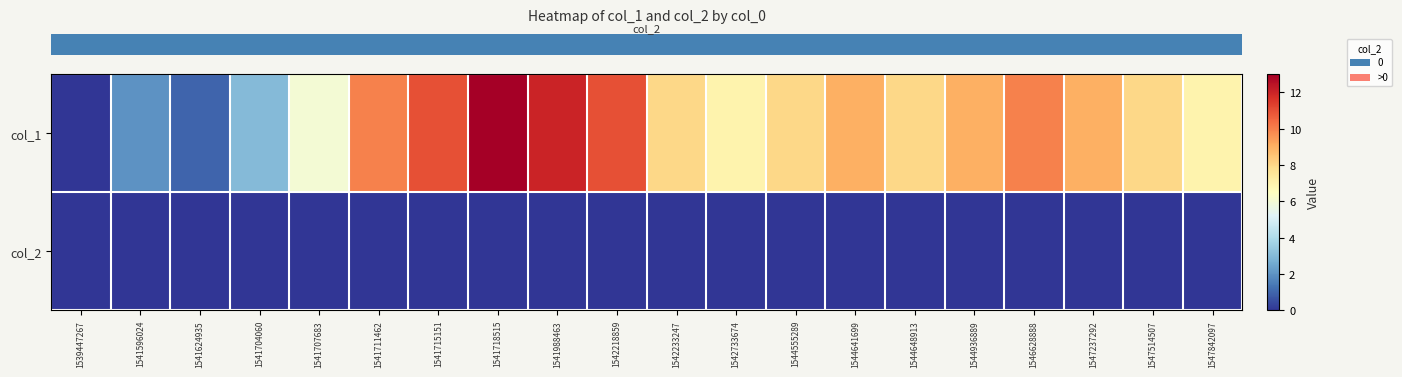

Which has a higher value, 1544936889 or 1541711462?

1541711462